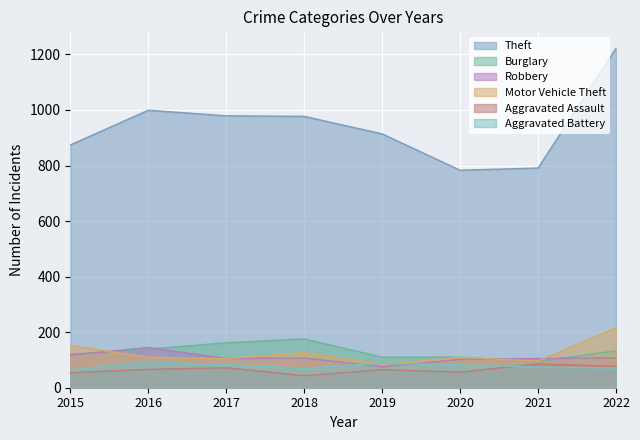

The value of Theft at 2015 is 182. True or false?

False